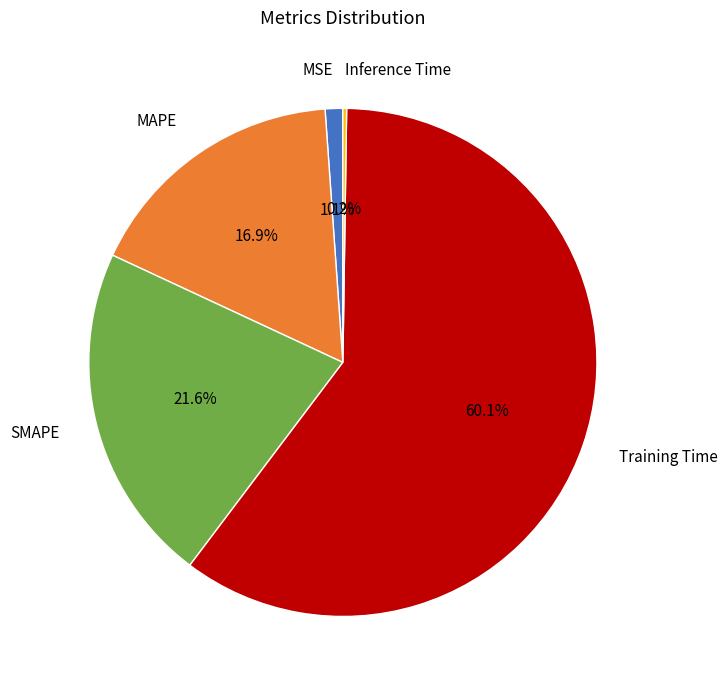

What portion of the pie excludes MAPE?

83.1%